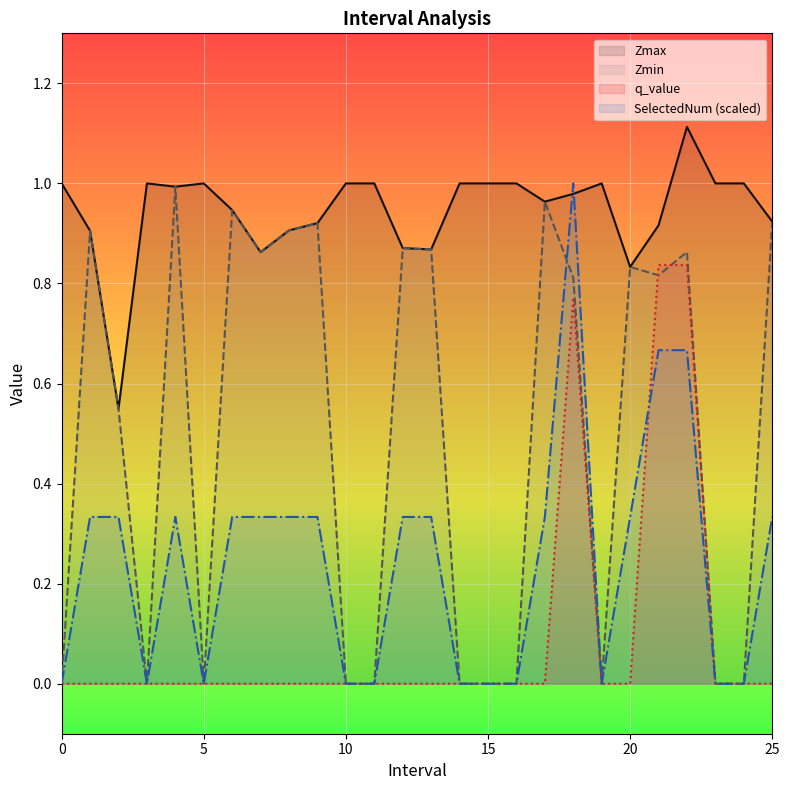

The Zmax series shows 1.0 at 23. True or false?

True